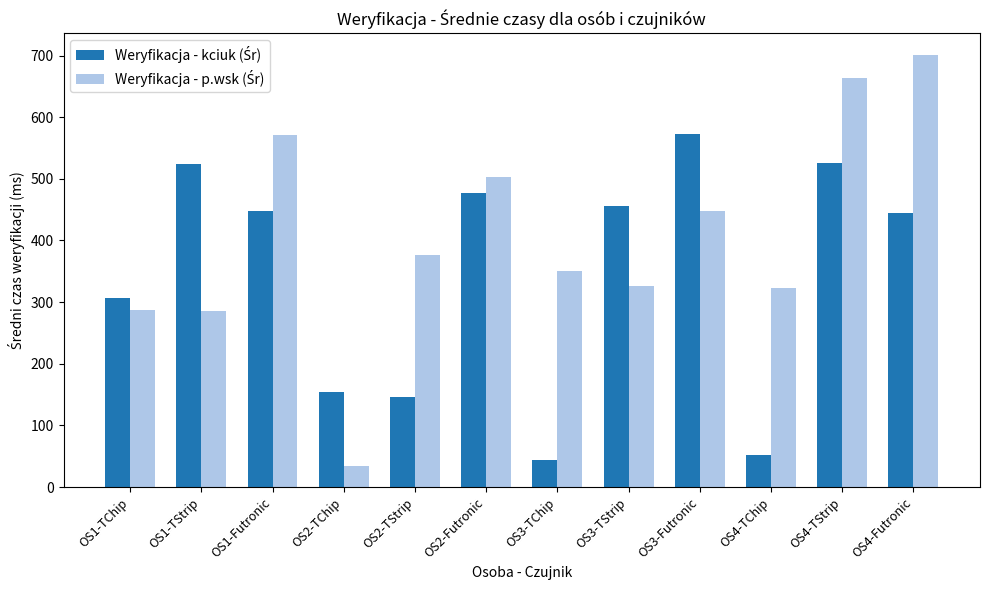

What is the minimum value shown in the chart?

34.2